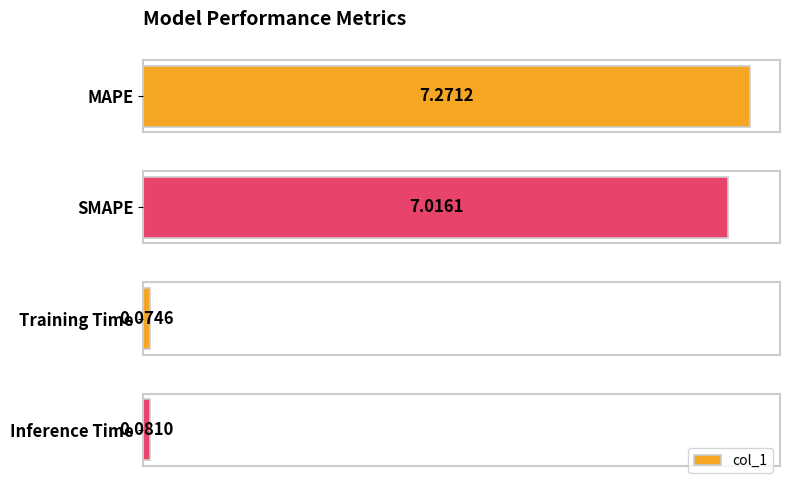

What is the label of the 3rd bar from the bottom?

SMAPE